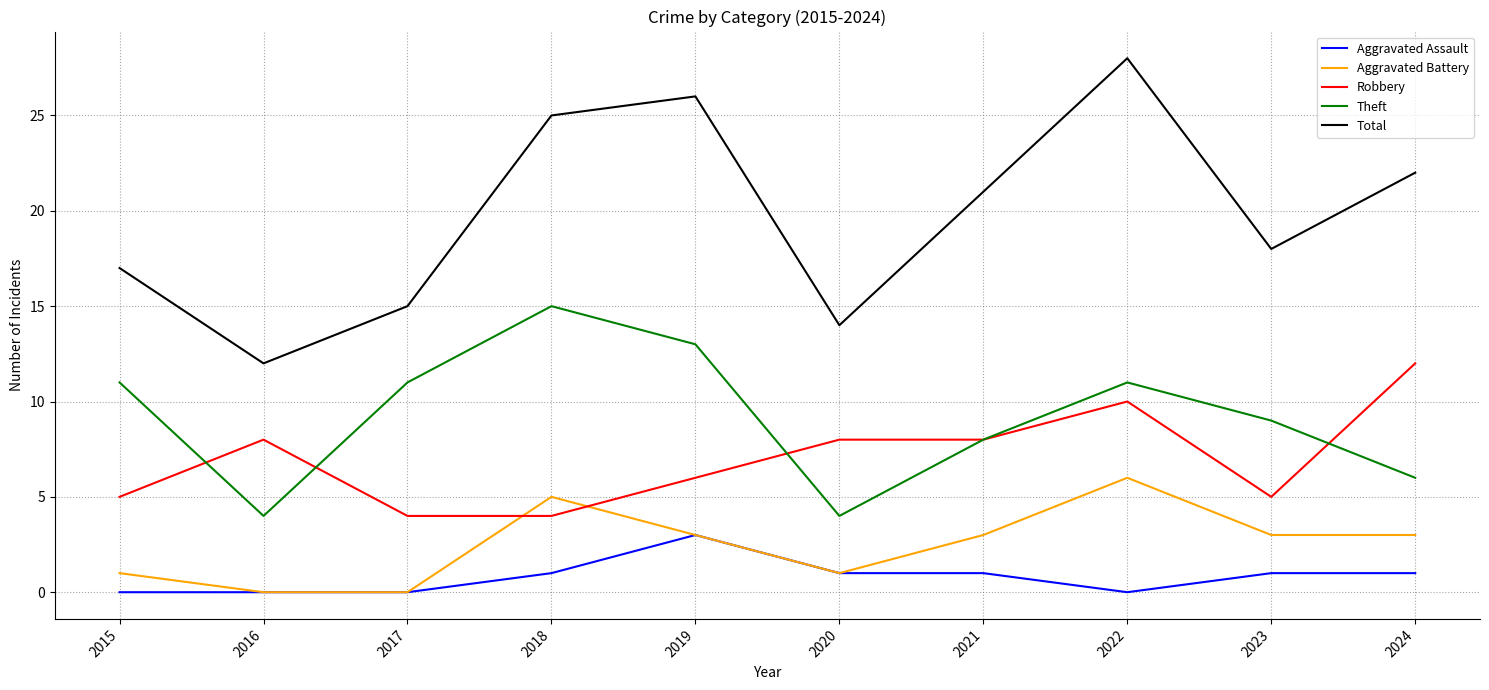

What is the approximate value of Theft at 2020?

4